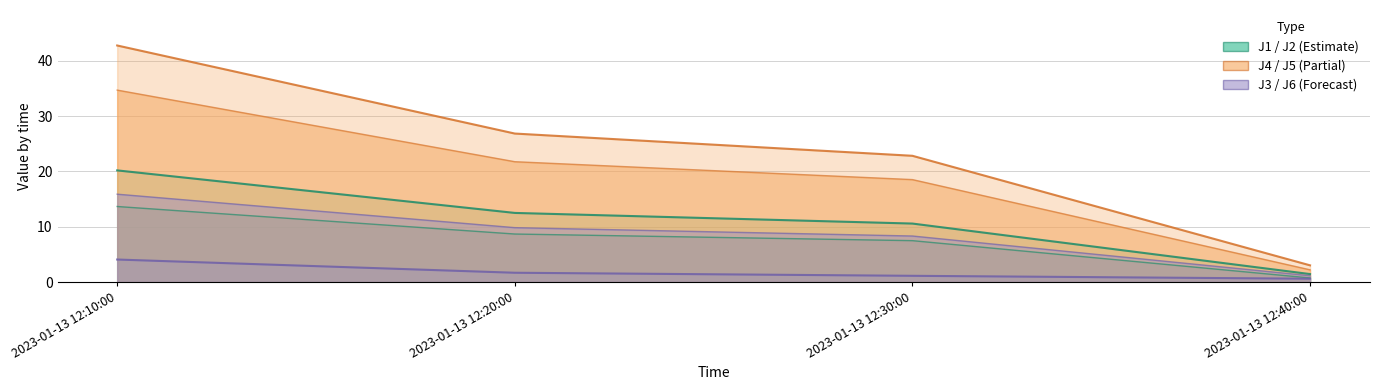

What is the total value across all series at 2023-01-13 12:40:00?

9.2